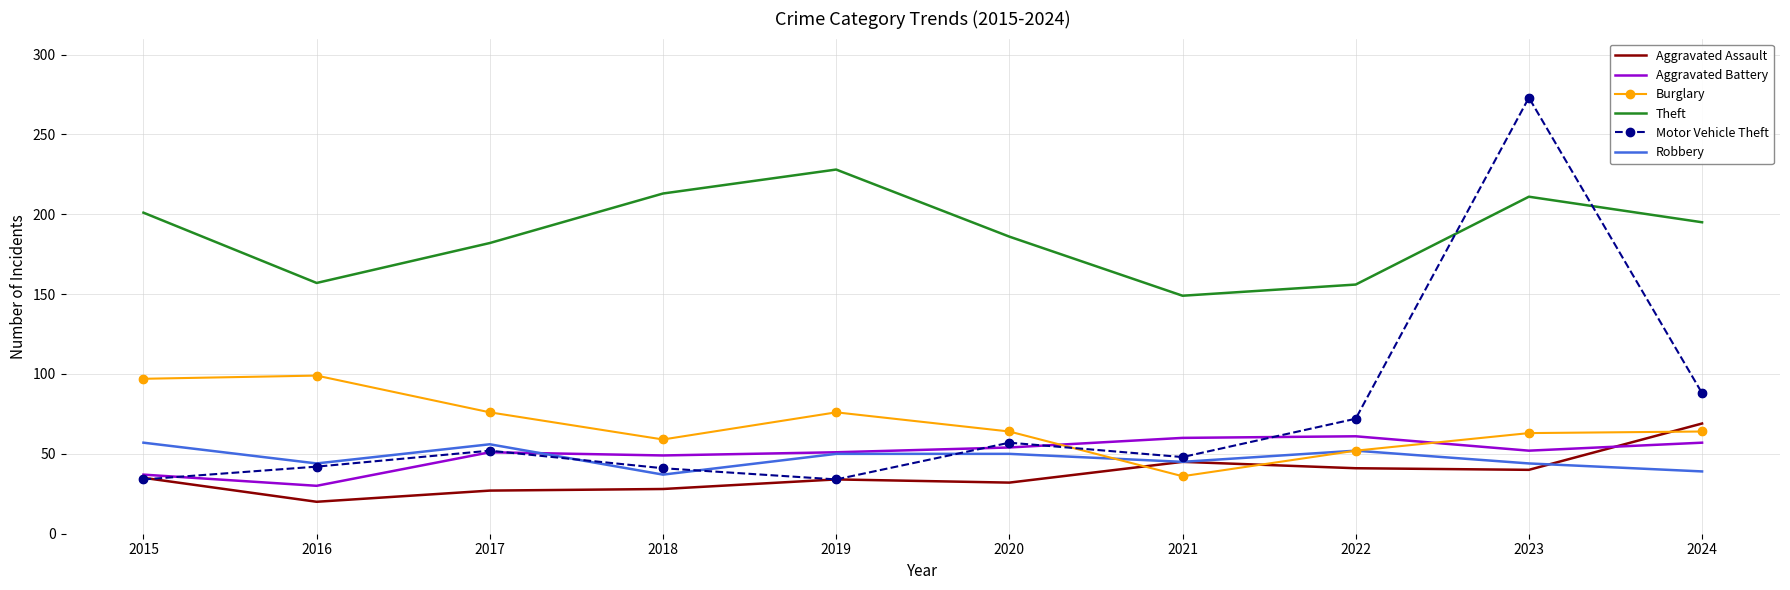

Which series changed the most between 2015 and 2016?

Theft